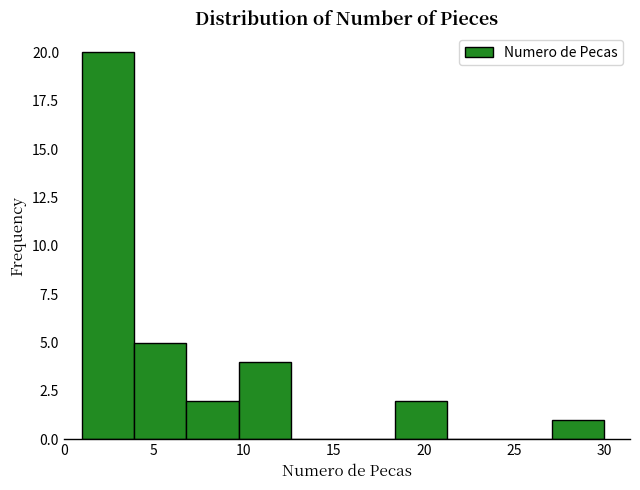

Reading left to right, transcribe this chart: for each bar, give the range it covers on the x-axis and its height. Neither the bar edges nor the heights are printed on the chart, so give them approximately, as read against the axes.

1.0 to 3.9: 20
3.9 to 6.8: 5
6.8 to 9.7: 2
9.7 to 12.6: 4
12.6 to 15.5: 0
15.5 to 18.4: 0
18.4 to 21.3: 2
21.3 to 24.2: 0
24.2 to 27.1: 0
27.1 to 30.0: 1